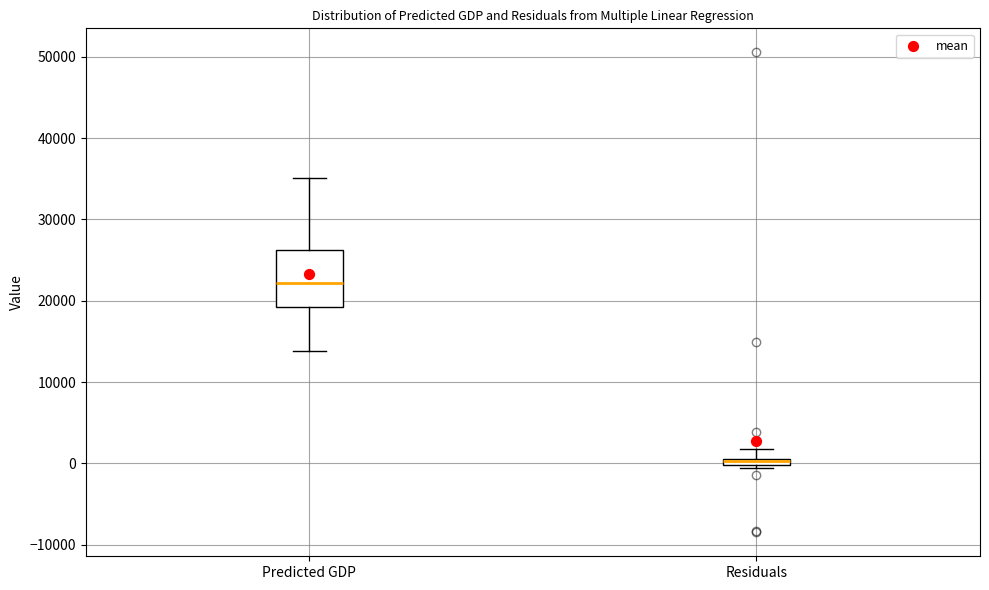

Where does the lower whisker of the box for Predicted GDP end on the y-axis? The values are not printed on the chart, so give them approximately, as read against the axis.

14000